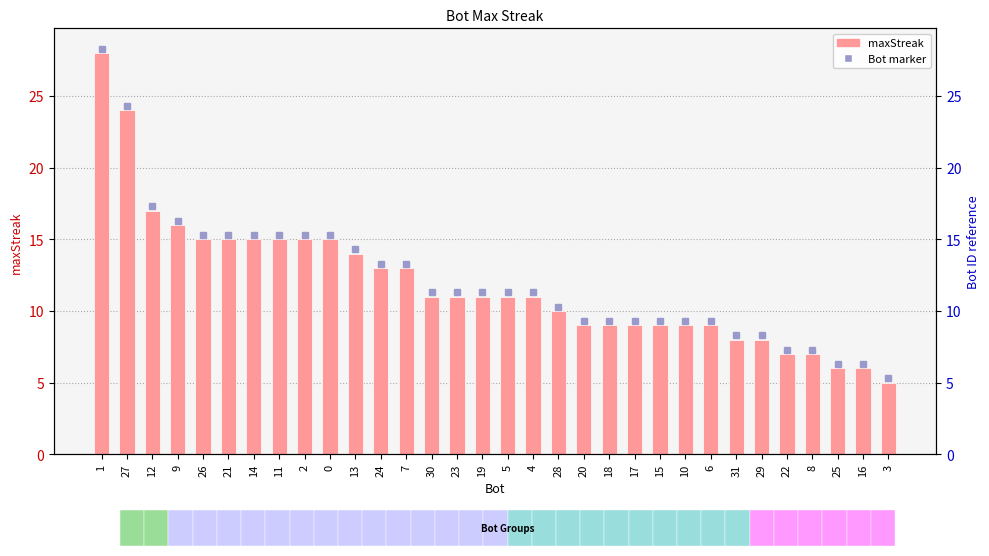

The chart shows a value of 16 at 18. True or false?

False